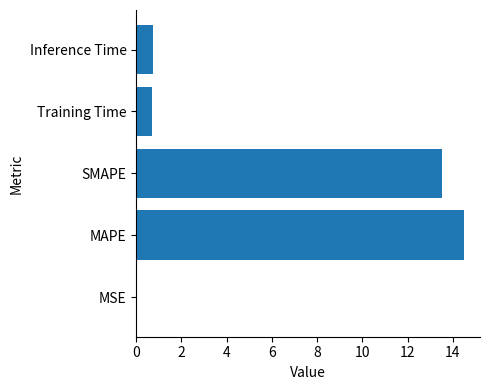

What value does the data have at Inference Time?

0.7